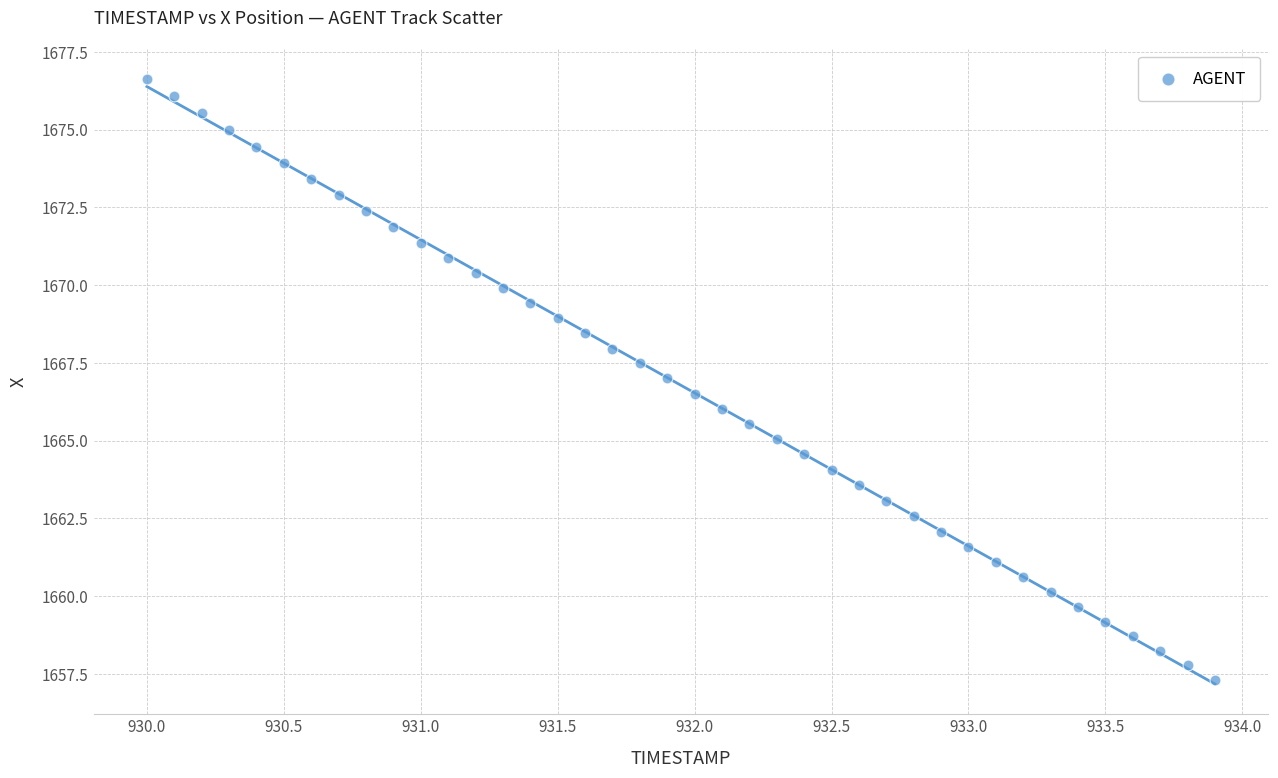

What is the range of Y values (max minus min)?

19.3